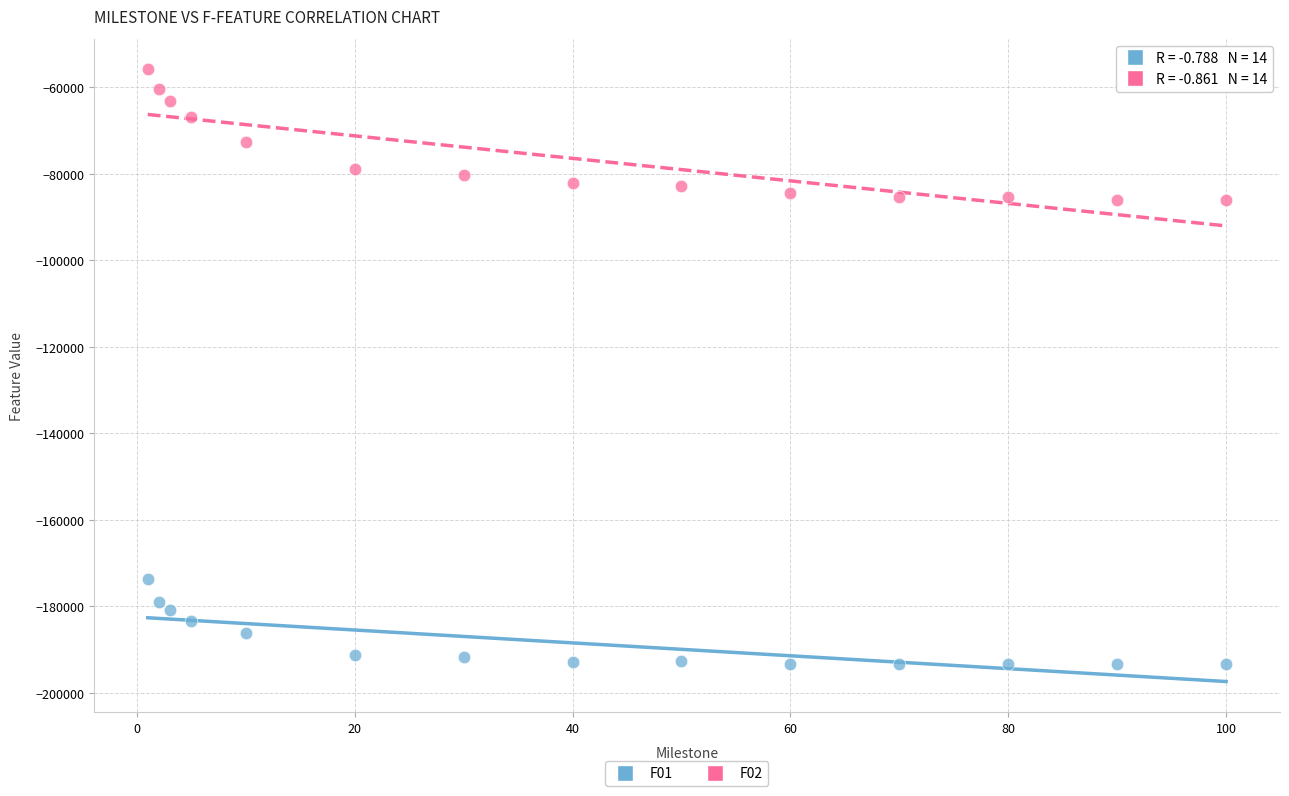

What are all the series names shown in the legend?

F01, F02